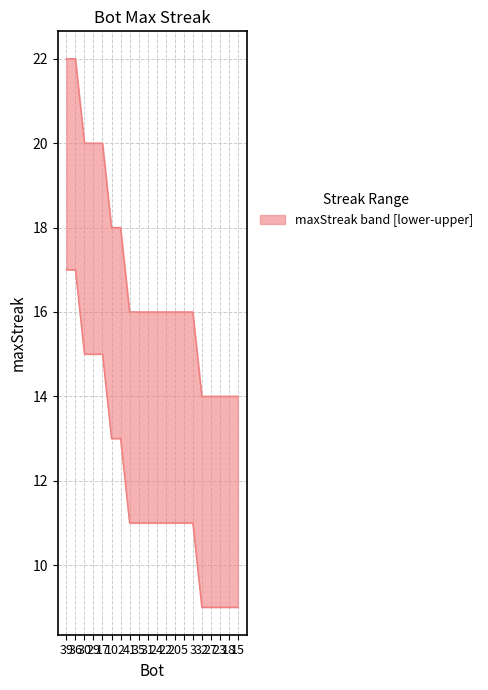

How many values are between 11 and 15?

13